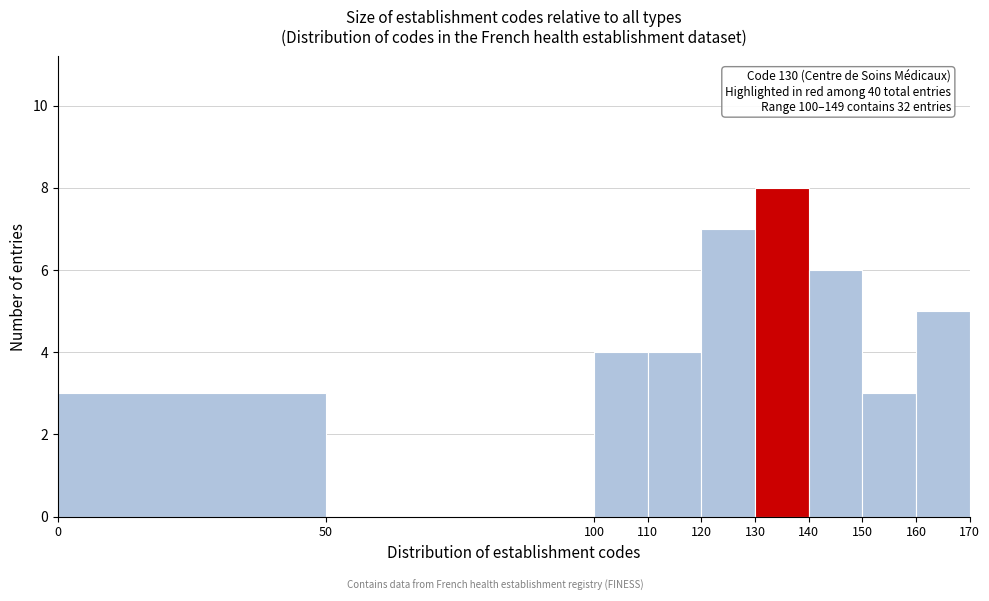

Which range on the x-axis has the tallest bar?

130 to 140